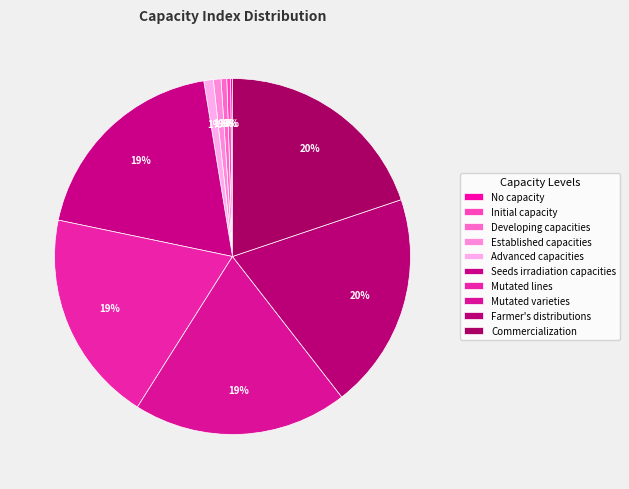

To the nearest percent, what portion does Commercialization represent?

20%